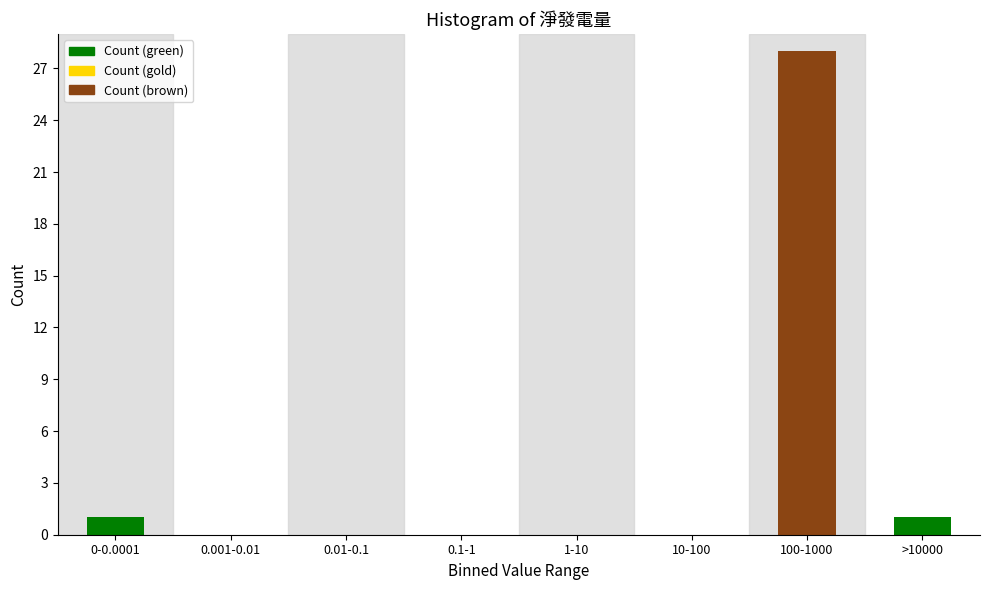

Reading right to left, list all the values displayed in this chart.

>10000=1	100-1000=28	10-100=0	1-10=0	0.1-1=0	0.01-0.1=0	0.001-0.01=0	0-0.0001=1